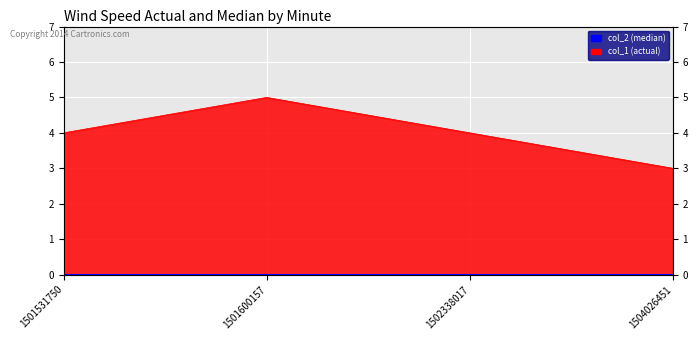

At which category does the chart reach its minimum across all series?

1504026451